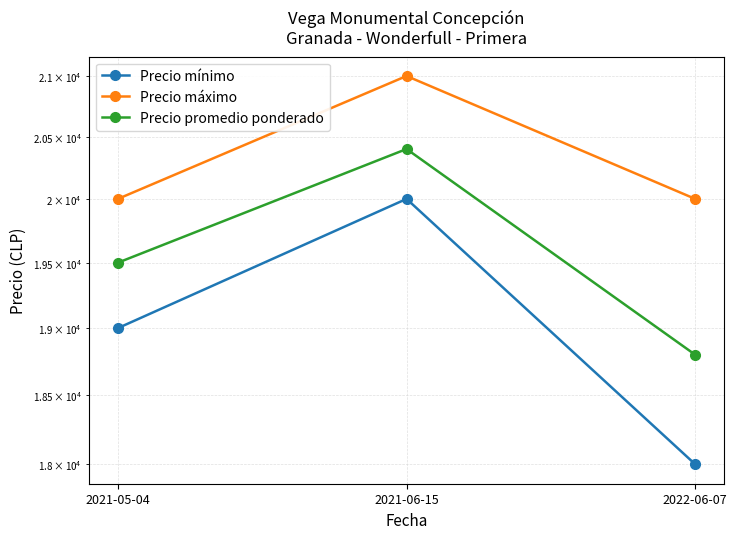

What is the sum of the Precio mínimo values at 2021-05-04 and 2021-06-15?

39000